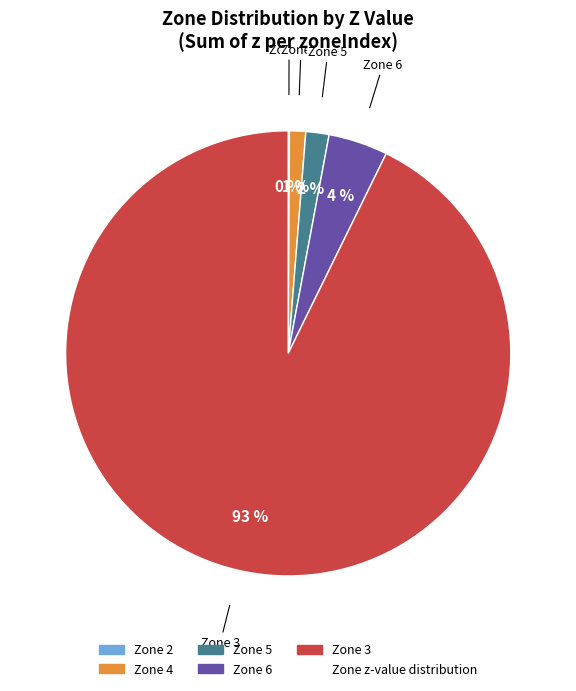

To the nearest percent, what is the difference between the largest and smallest slice percentages?

93%